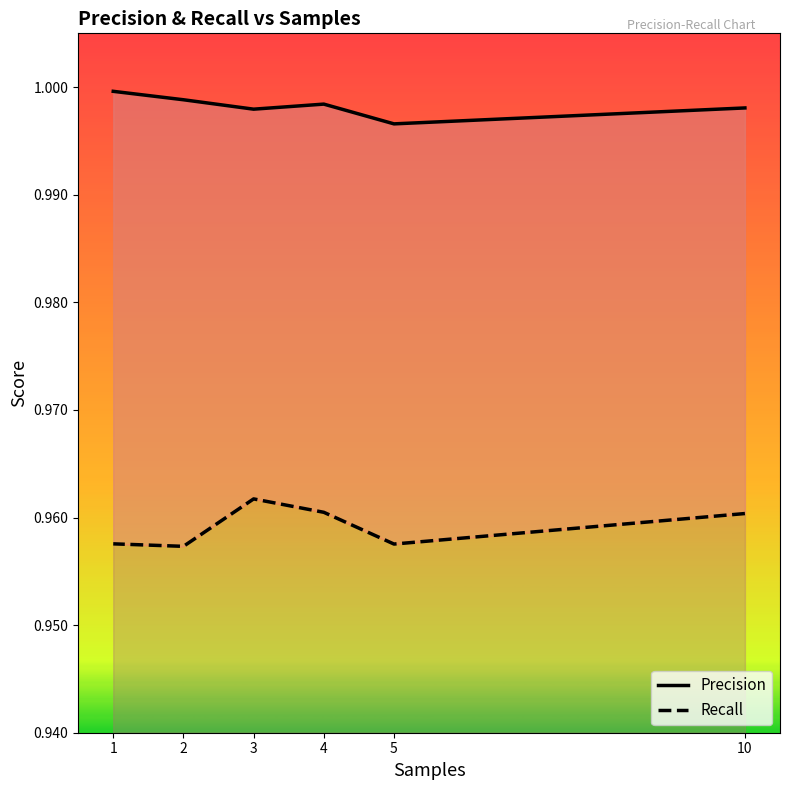

Is the value of Recall at 4 greater than the value of Precision at 3?

No